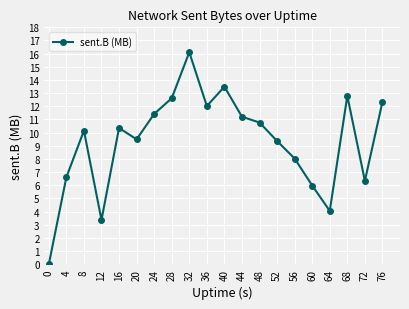

What is the approximate value at 16?

10.4